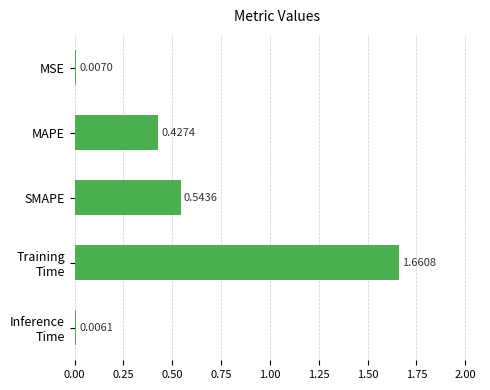

How many distinct data groups are displayed?

1